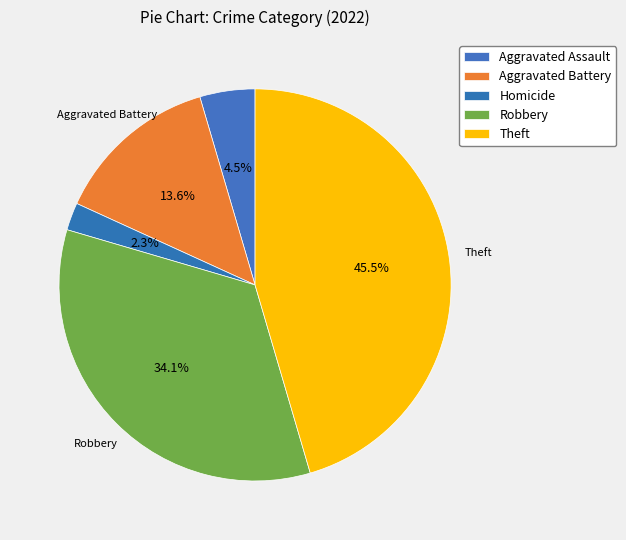

What is the change in value from Aggravated Assault to Aggravated Battery?

+4